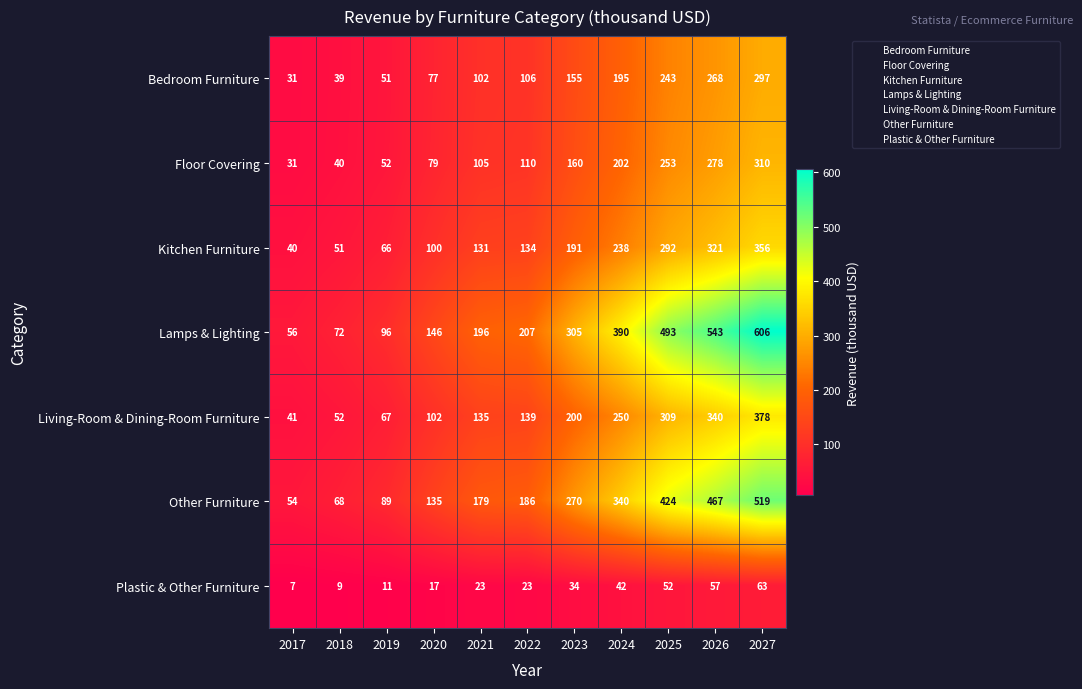

At which category does the chart reach its peak across all series?

2027